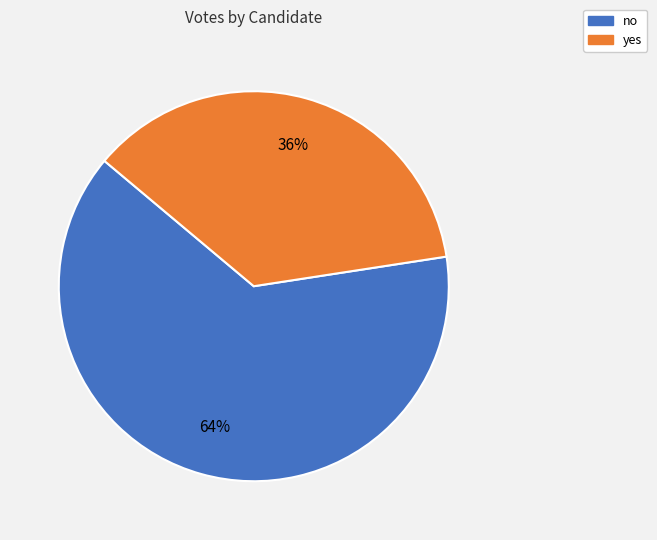

True or false: no accounts for 64% of the total.

True